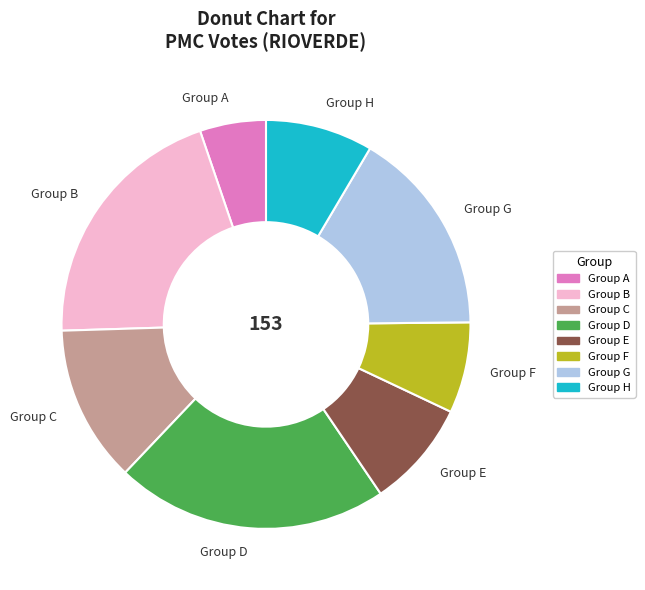

Do Group B and Group H together represent more than half of the pie?

No